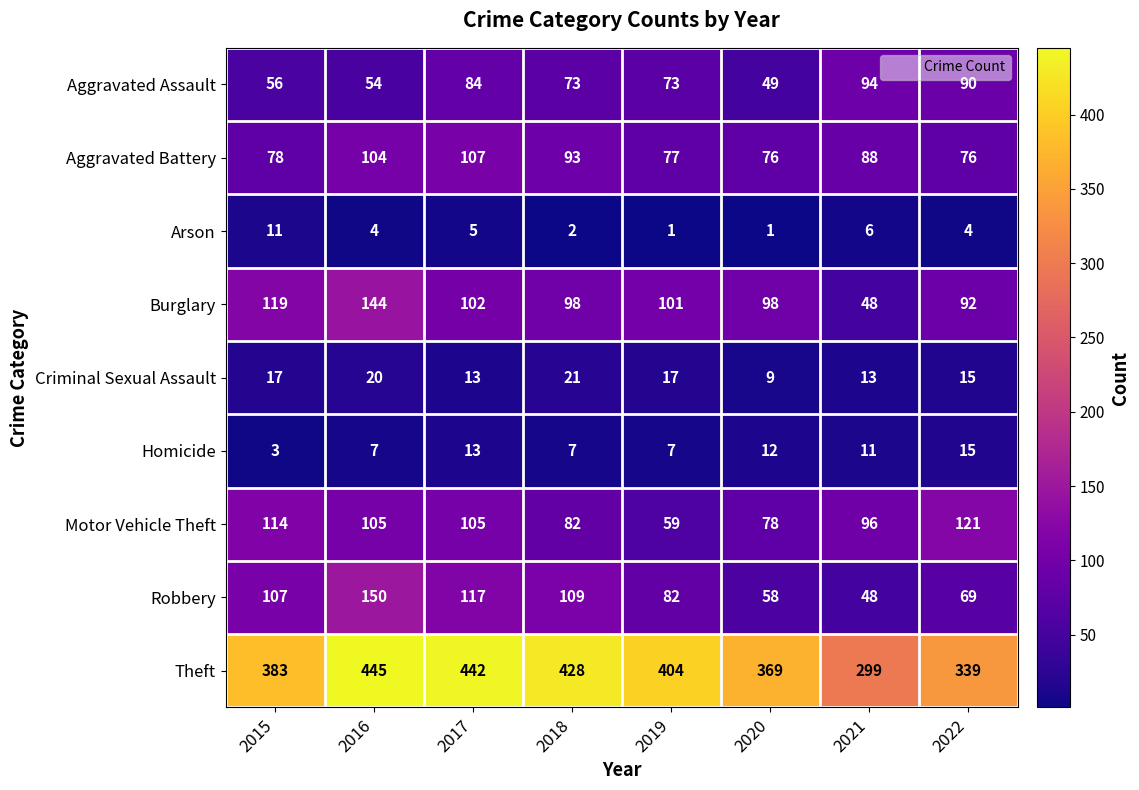

Which series changed the most between 2015 and 2021?

Theft